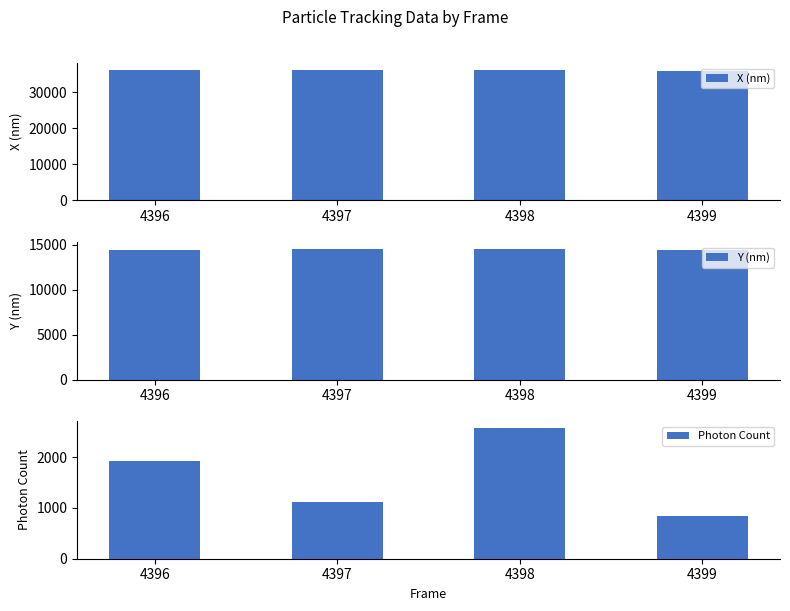

At 4397, list the series in order from smallest to largest.

Photon Count, Y (nm), X (nm)